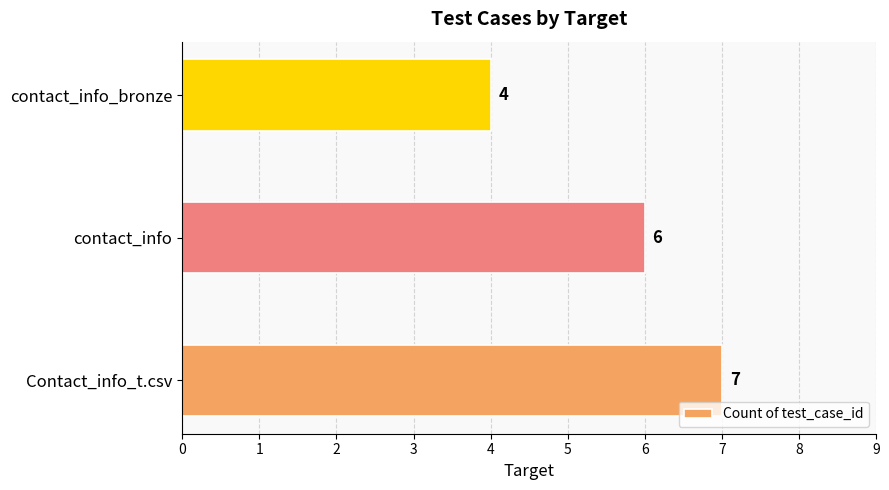

What is the average value?

6